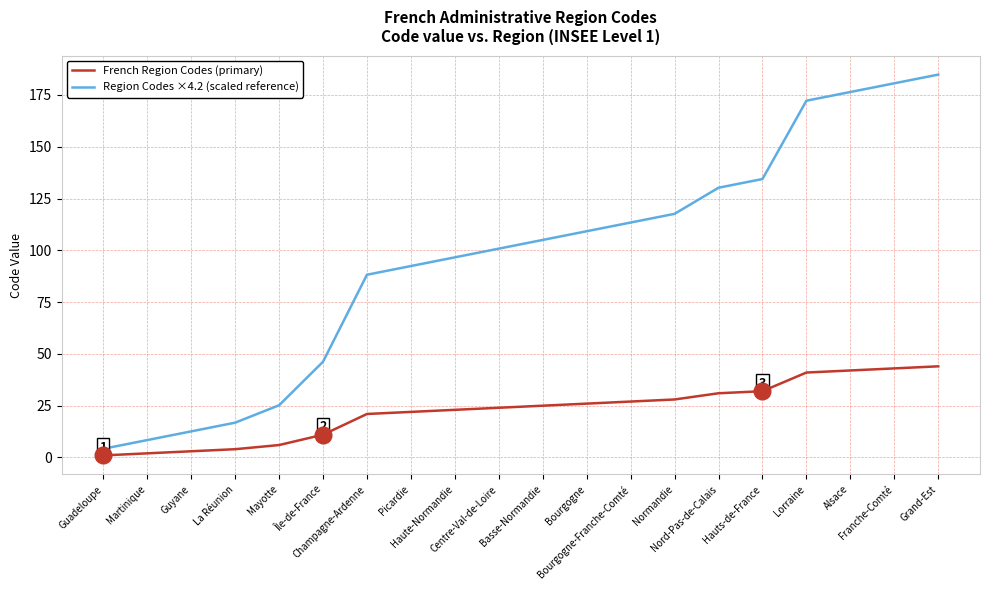

What position from the right is Lorraine?

4